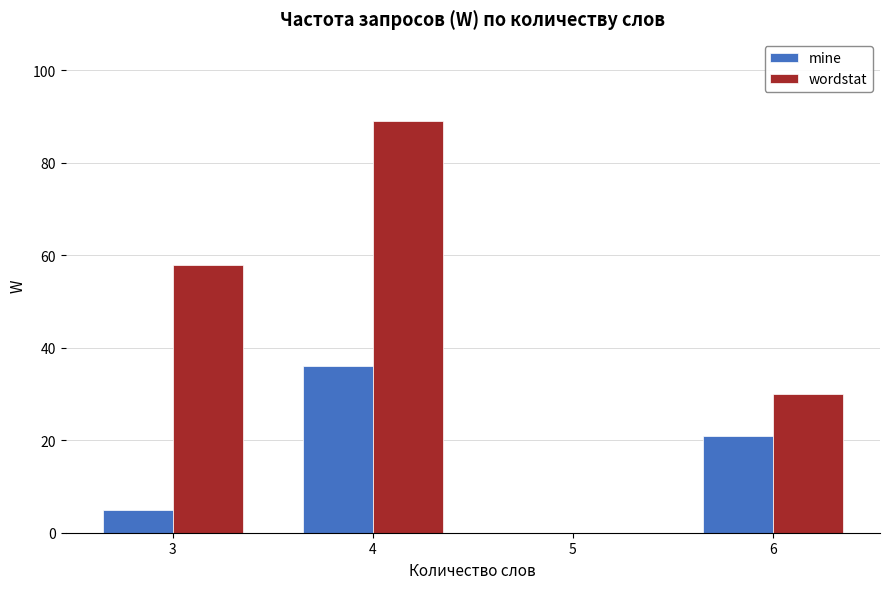

Is the value of mine at 3 greater than the value of wordstat at 6?

No